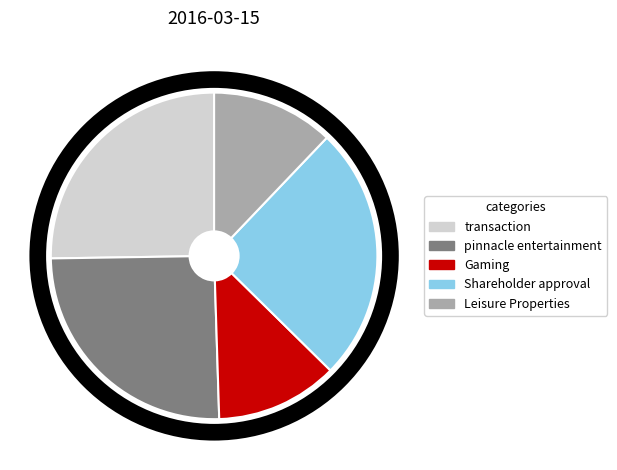

Which has a higher value, Shareholder approval or Gaming?

Shareholder approval